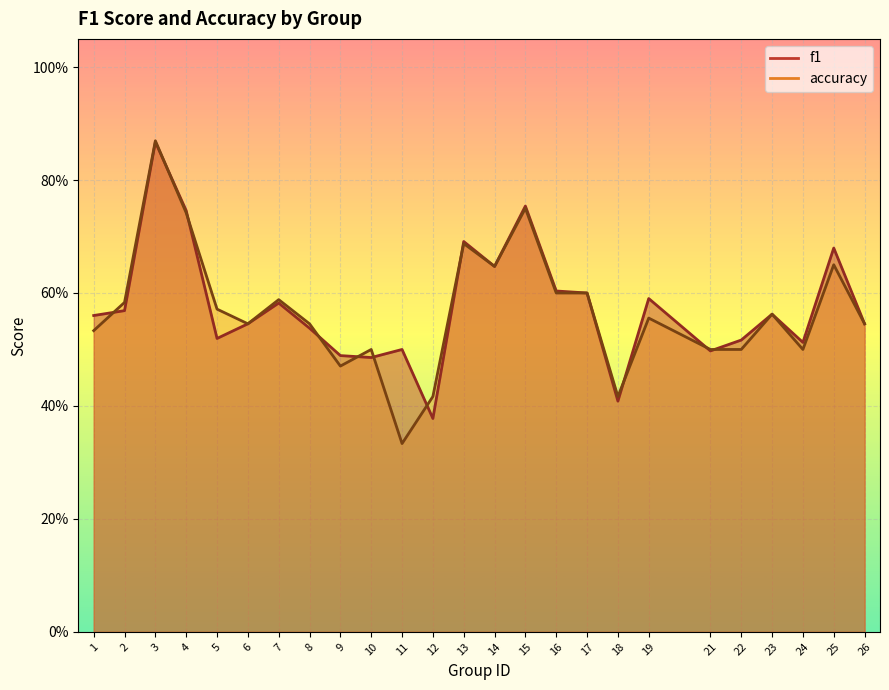

Rank the categories by f1 value from highest to lowest.

3, 15, 4, 13, 25, 14, 16, 17, 19, 7, 2, 23, 1, 6, 26, 8, 5, 22, 24, 11, 21, 9, 10, 18, 12